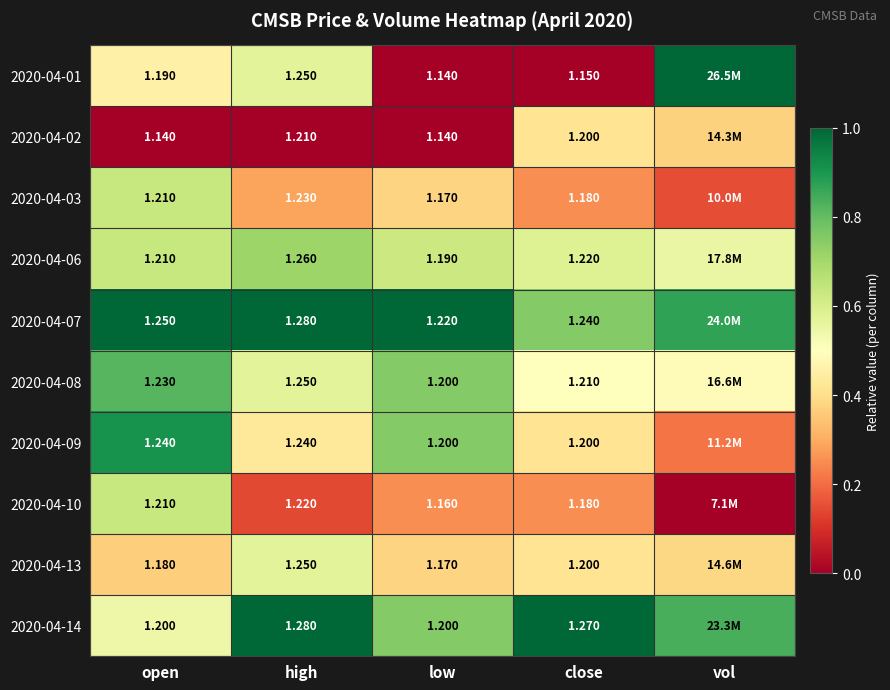

Is the value of 2020-04-07 at open greater than the value of 2020-04-02 at vol?

Yes